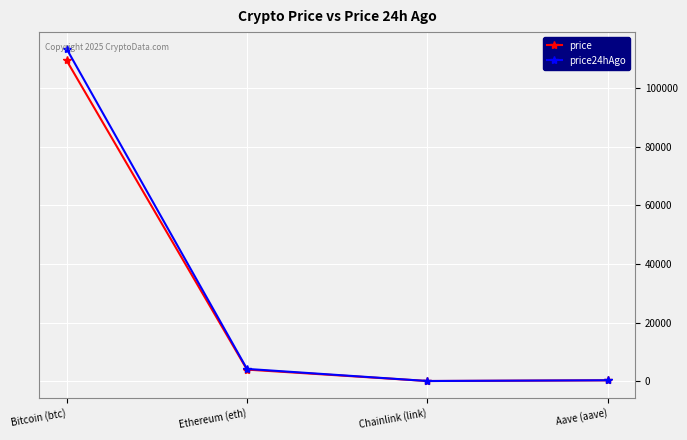

What are all the series names shown in the legend?

price, price24hAgo